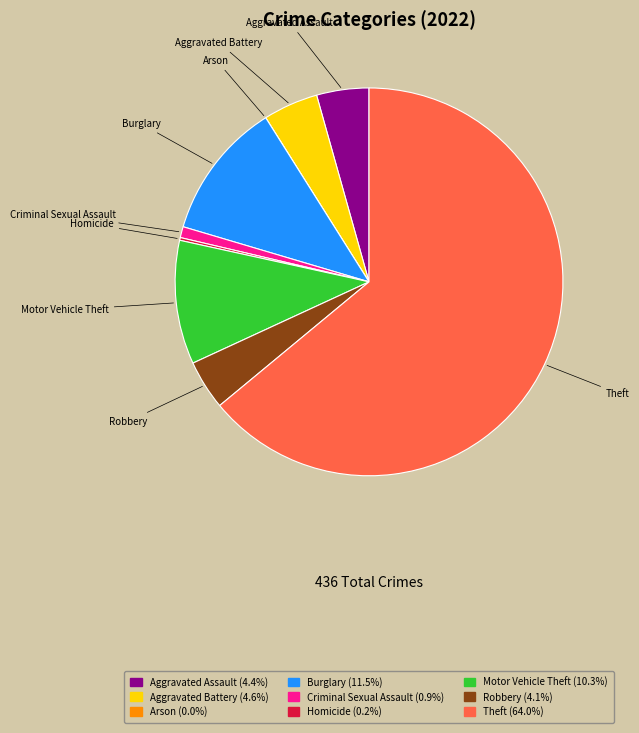

Which category has the biggest portion of the pie?

Theft